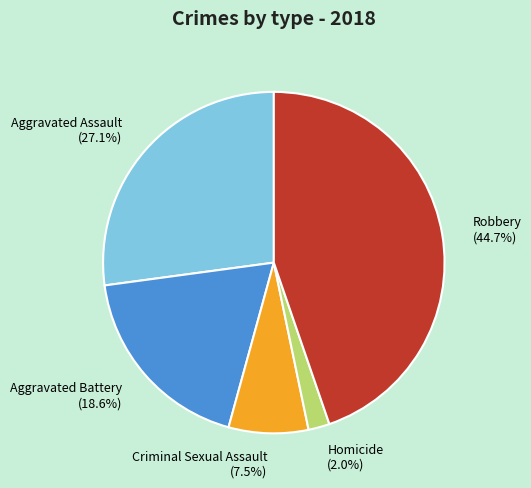

To the nearest percent, what portion does Robbery represent?

45%